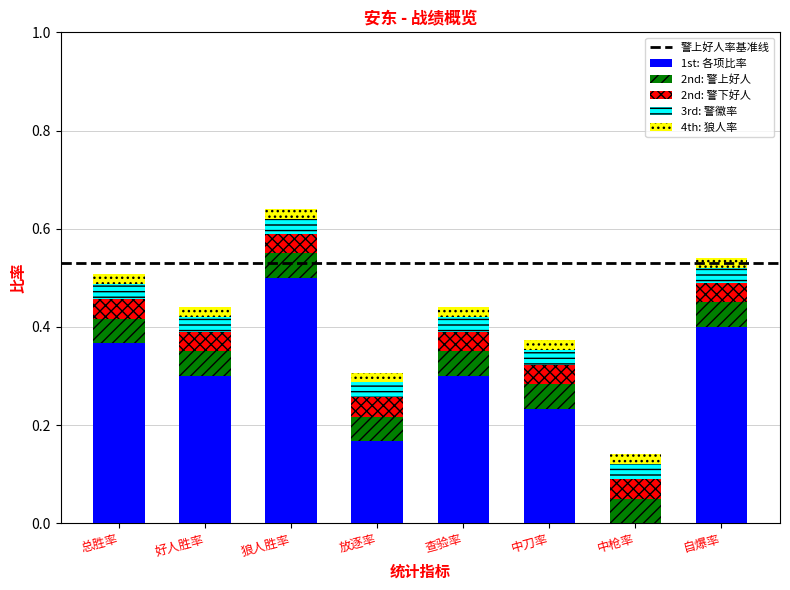

True or false: 1st: 各项比率 has a value of 0.3 at 放逐率.

False